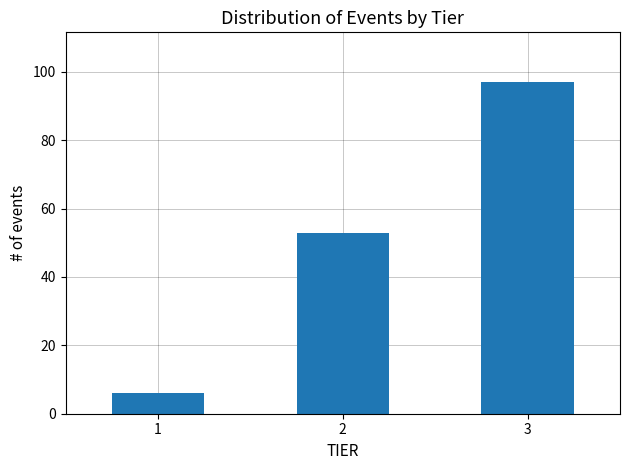

Reading left to right, what are all the values shown in this chart?

6	53	97